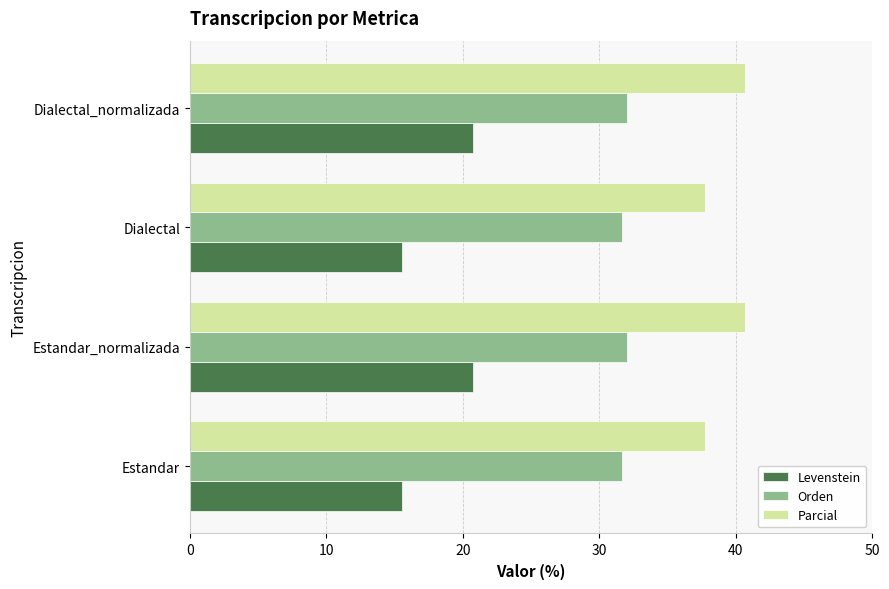

What is the smallest value displayed?

15.6